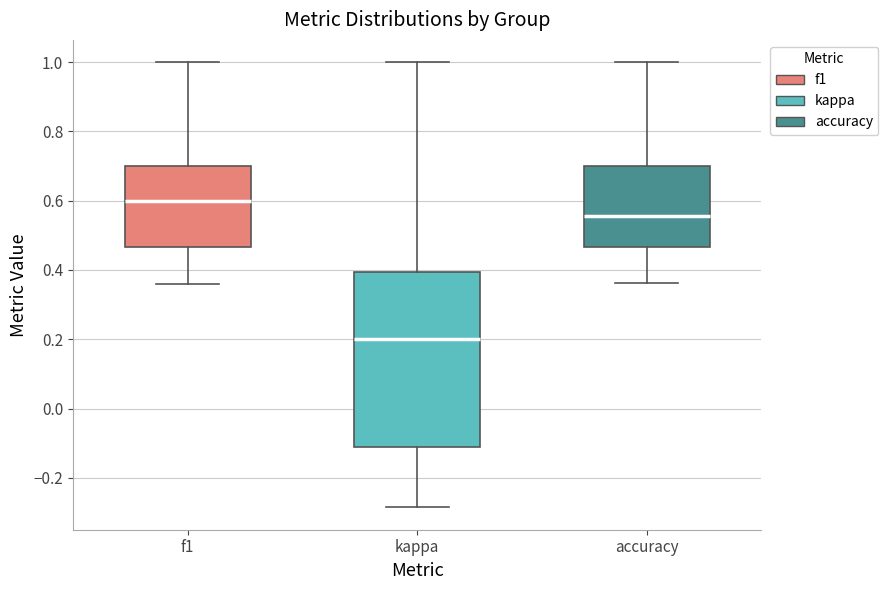

Where does the upper whisker of the box for accuracy end on the y-axis? The values are not printed on the chart, so give them approximately, as read against the axis.

1.00